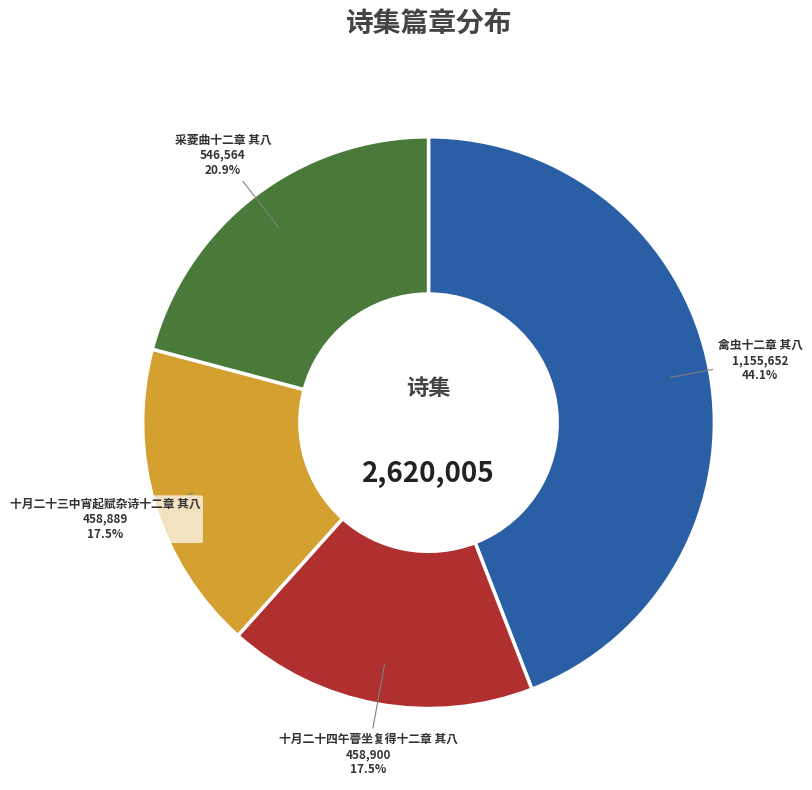

To the nearest percent, what portion does 禽虫十二章 其八 represent?

44%